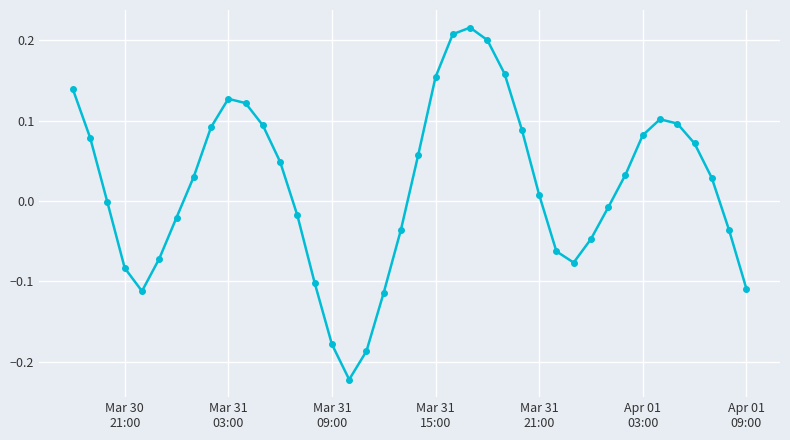

What is the difference between the maximum and minimum values?

0.4